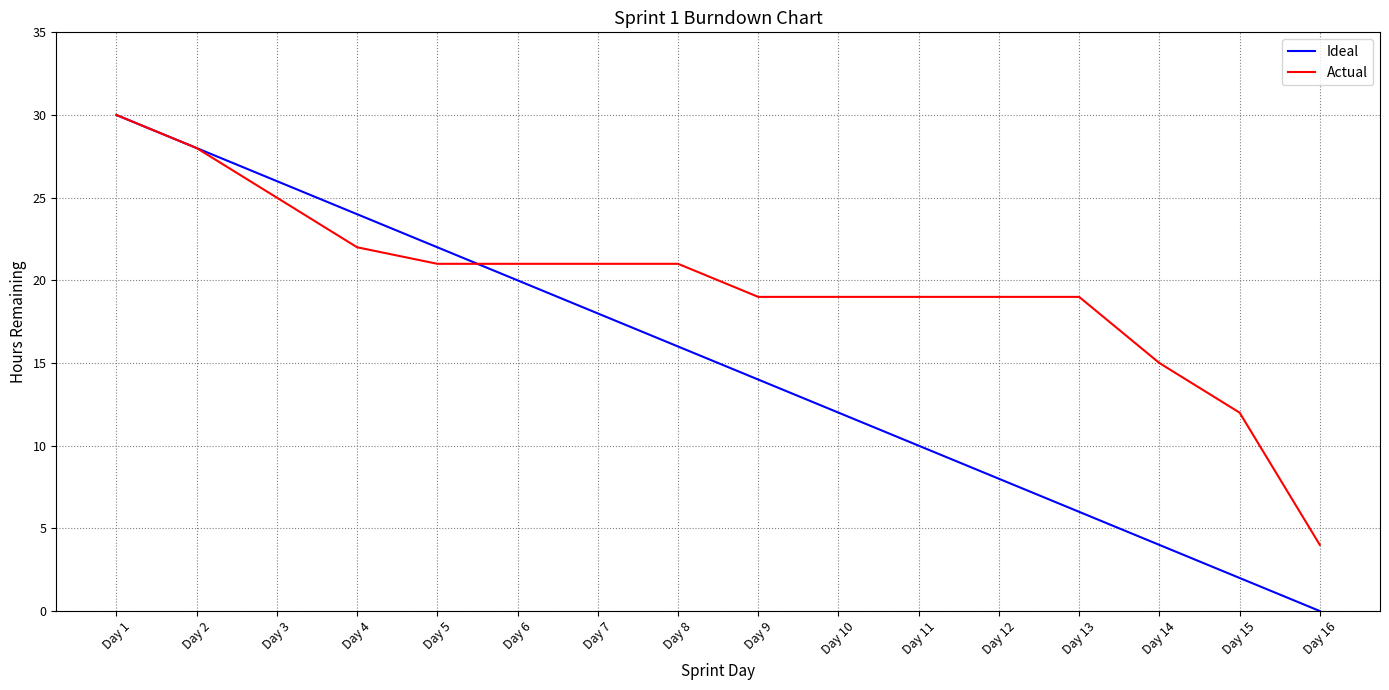

At which label does Actual reach its peak?

Day 1